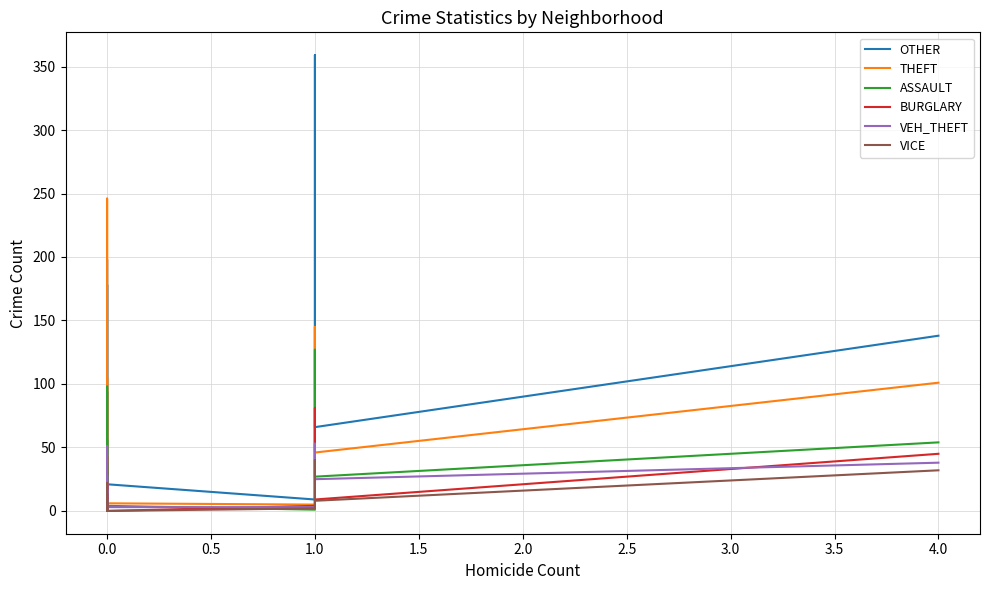

Rank the series by their maximum value, from lowest to highest.

VICE, VEH_THEFT, BURGLARY, ASSAULT, THEFT, OTHER